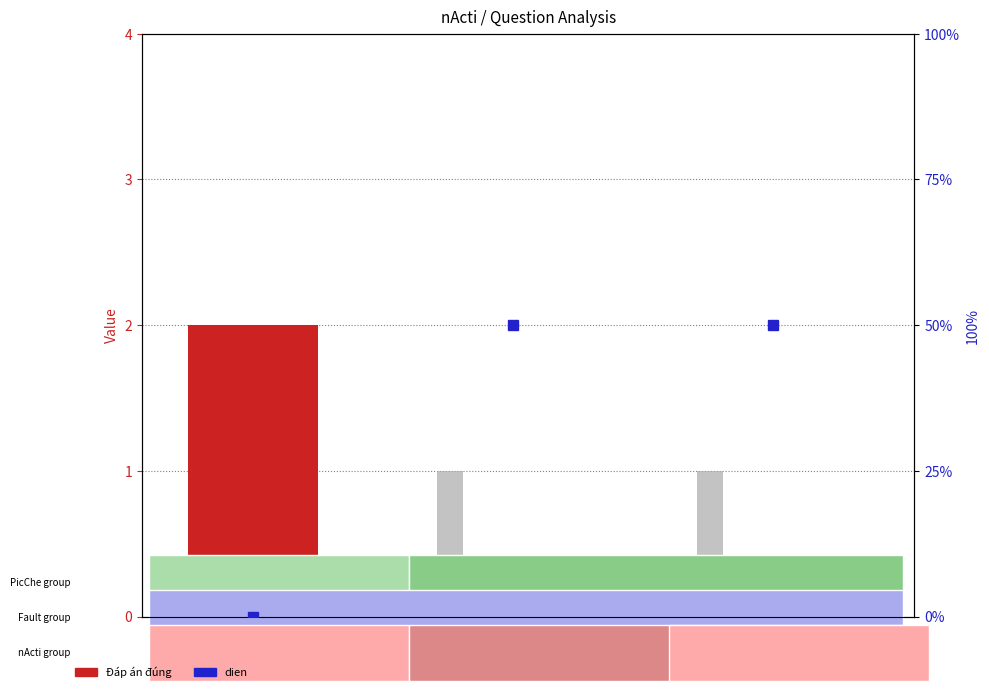

Which has a higher value, Câu 3 or Câu 2?

Câu 3